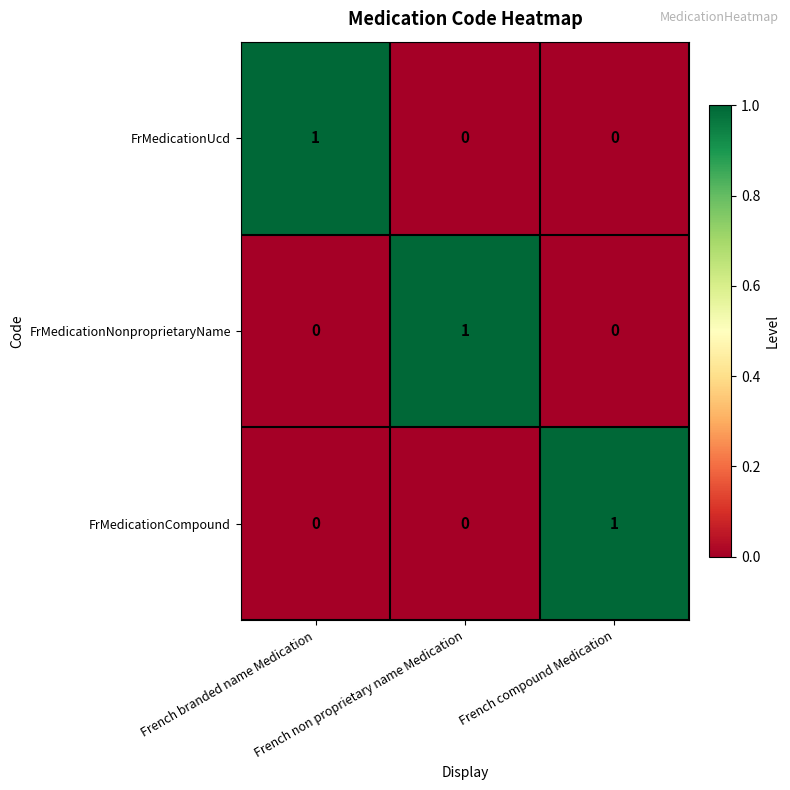

At how many categories does at least one series exceed 0?

3